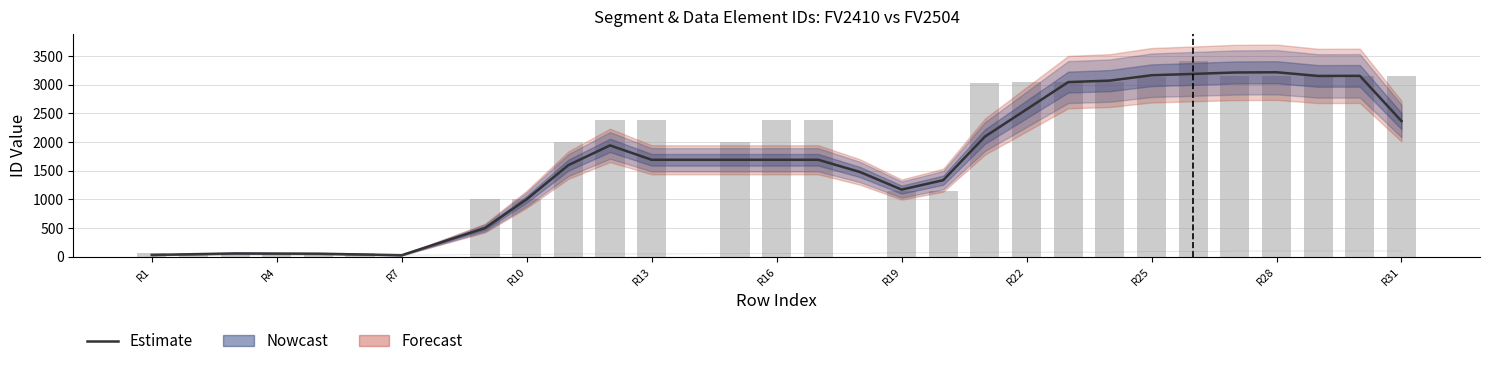

What is the total value across all series at R1?

93.8